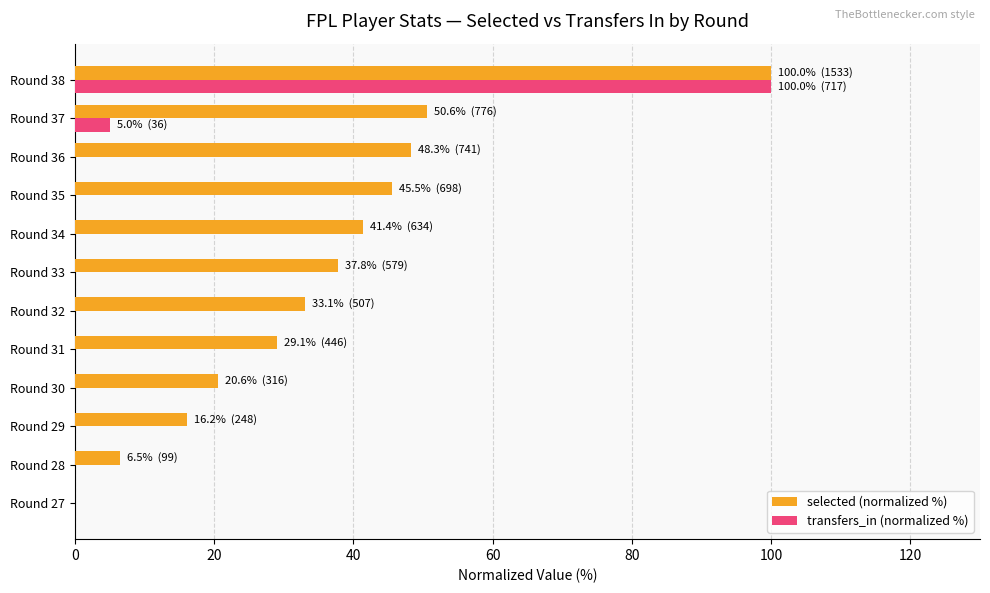

At which category does the chart reach its peak across all series?

Round 38